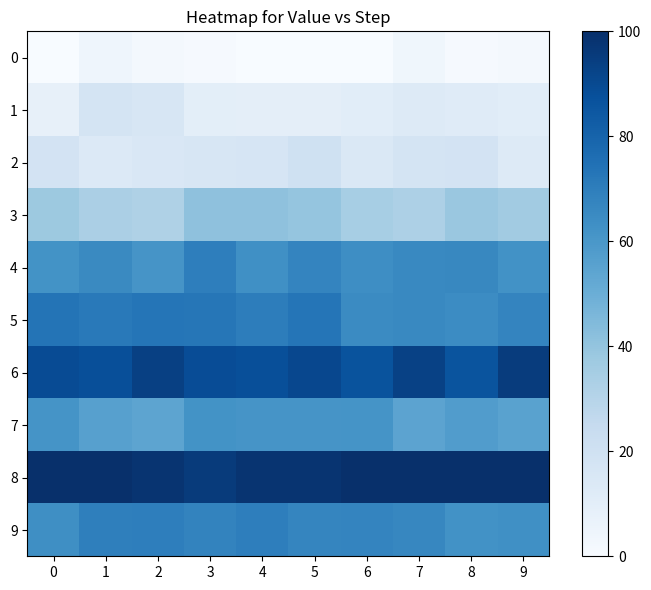

Reading left to right, list all the values displayed in this chart.

0: 0=0.0	1=4.5	2=2.3	3=1.0	4=0.0	5=0.0	6=0.0	7=3.7	8=1.0	9=2.1
1: 0=7.9	1=17.4	2=16.1	3=9.9	4=9.6	5=9.6	6=10.8	7=13.0	8=12.1	9=10.7
2: 0=18.3	1=13.6	2=15.1	3=15.9	4=16.8	5=20.1	6=14.2	7=17.4	8=18.1	9=12.7
3: 0=37.7	1=33.4	2=32.3	3=41.1	4=41.3	5=39.7	6=34.7	7=32.6	8=38.5	9=36.0
4: 0=61.8	1=65.5	2=60.9	3=69.7	4=63.2	5=67.2	6=63.7	7=65.8	8=66.1	9=62.4
5: 0=73.7	1=71.8	2=73.4	3=73.0	4=70.0	5=73.2	6=64.9	7=66.0	8=64.5	9=67.3
6: 0=89.2	1=88.0	2=93.6	3=88.9	4=88.1	5=90.7	6=86.7	7=93.3	8=86.1	9=95.2
7: 0=61.7	1=55.9	2=54.0	3=62.1	4=61.0	5=61.2	6=61.7	7=54.7	8=57.5	9=55.1
8: 0=100.0	1=100.0	2=98.3	3=95.6	4=98.1	5=98.3	6=100.0	7=100.0	8=100.0	9=99.7
9: 0=63.4	1=69.3	2=69.8	3=67.8	4=69.9	5=67.1	6=67.4	7=66.5	8=62.4	9=63.3